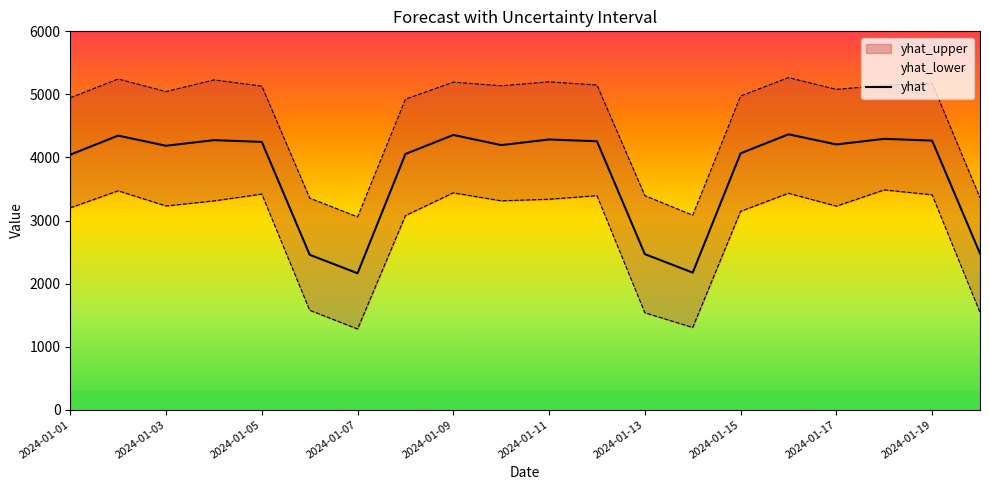

How many lines are shown in the chart?

3